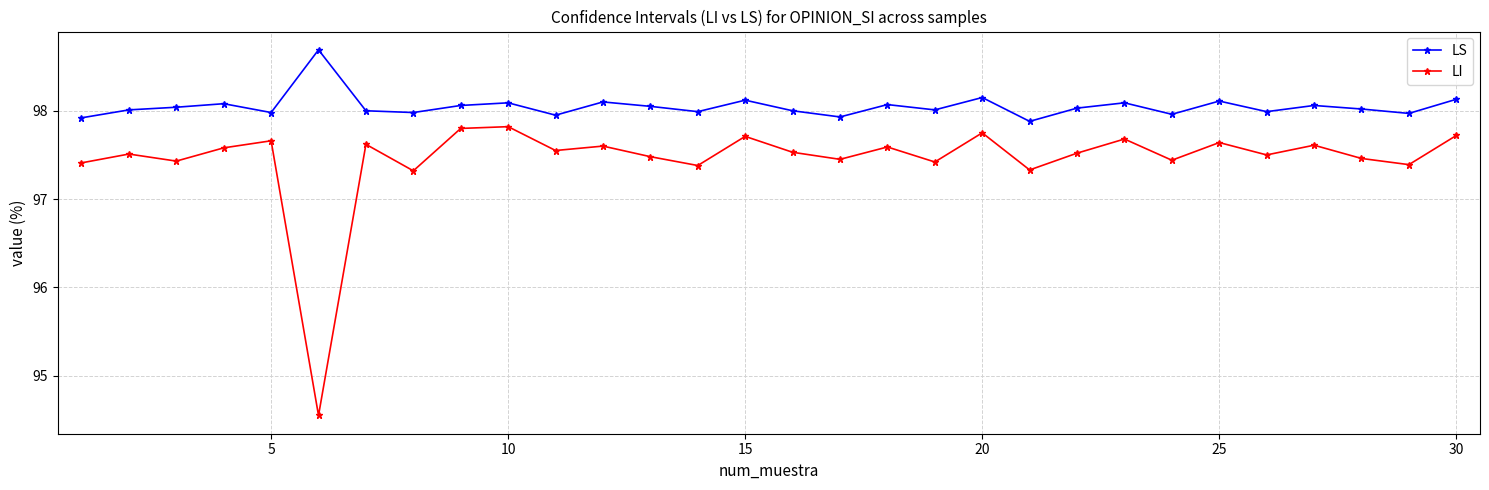

Which series has the widest spread of values?

LI